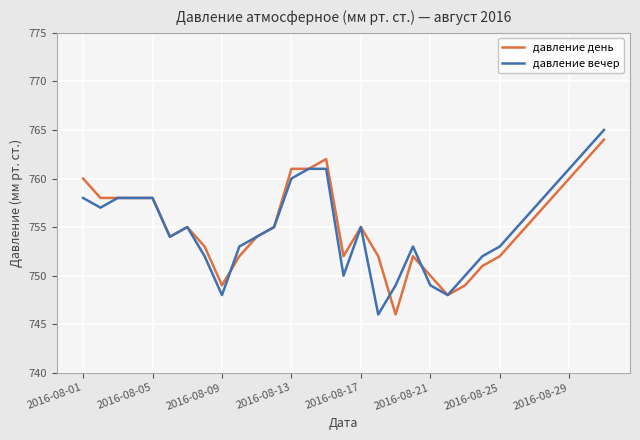

Reading left to right, what are all the values shown in this chart?

давление день: 760	758	758	758	758	754	755	753	749	752	754	755	761	761	762	752	755	752	746	752	750	748	749	751	752	754	756	758	760	762	764
давление вечер: 758	757	758	758	758	754	755	752	748	753	754	755	760	761	761	750	755	746	749	753	749	748	750	752	753	755	757	759	761	763	765